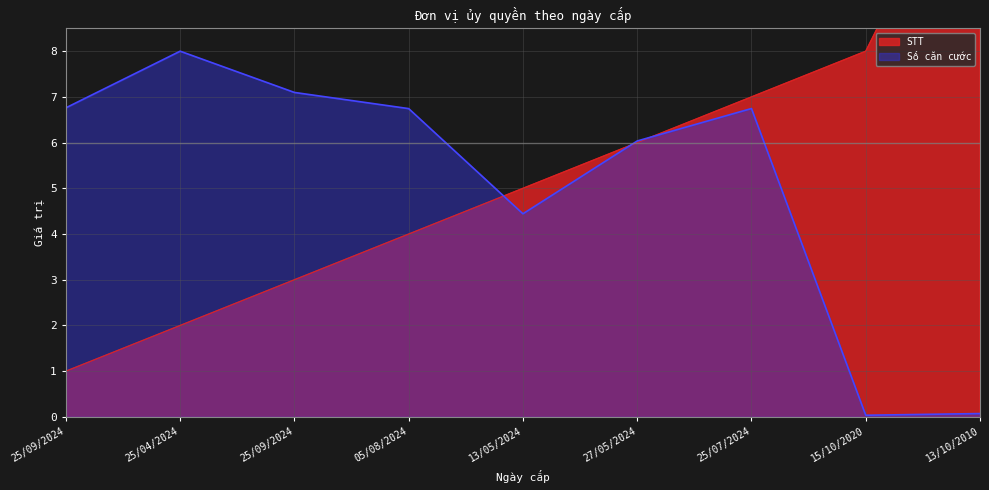

Does the chart have visible grid lines?

Yes